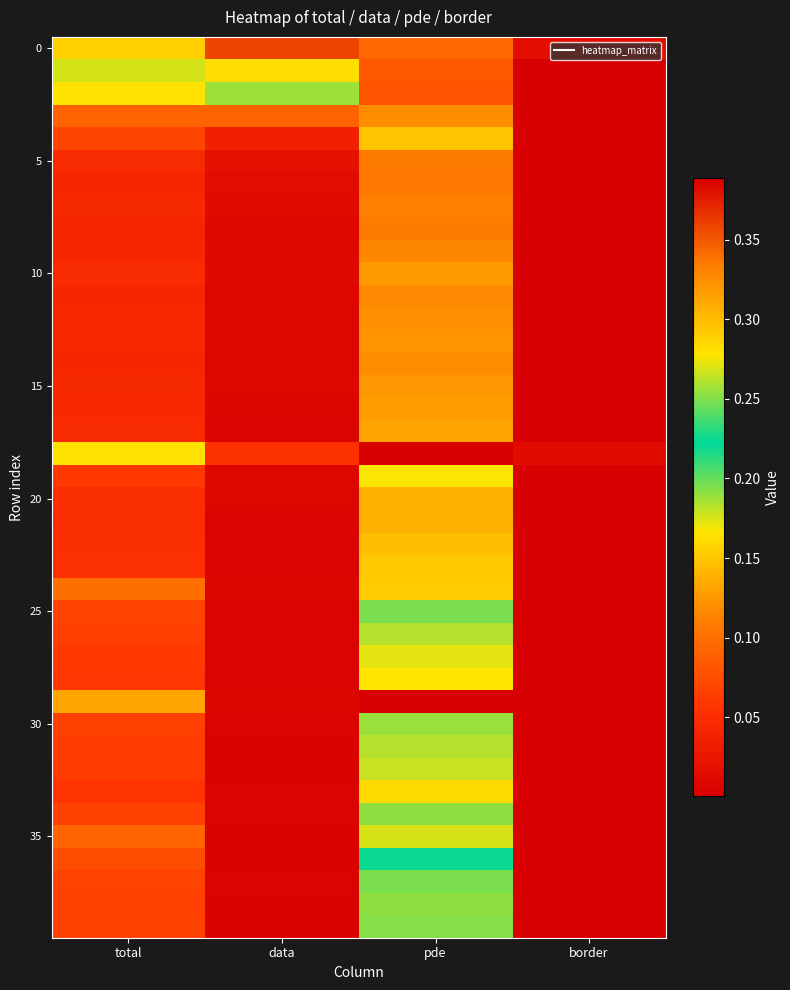

At which category is the sum across all series the highest?

pde